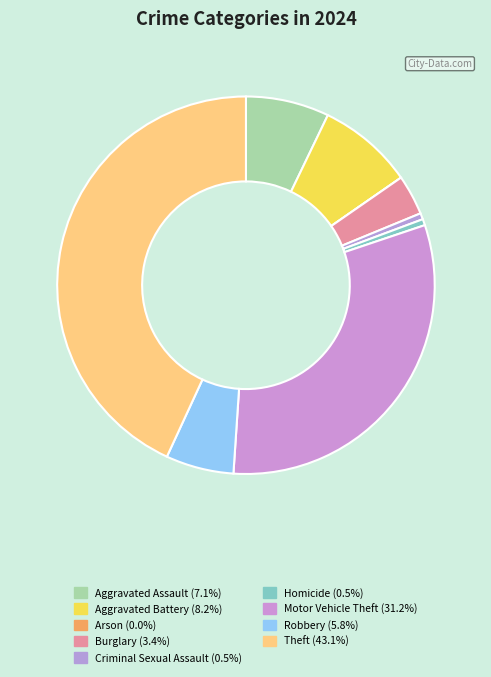

Is Motor Vehicle Theft the majority of the pie?

No